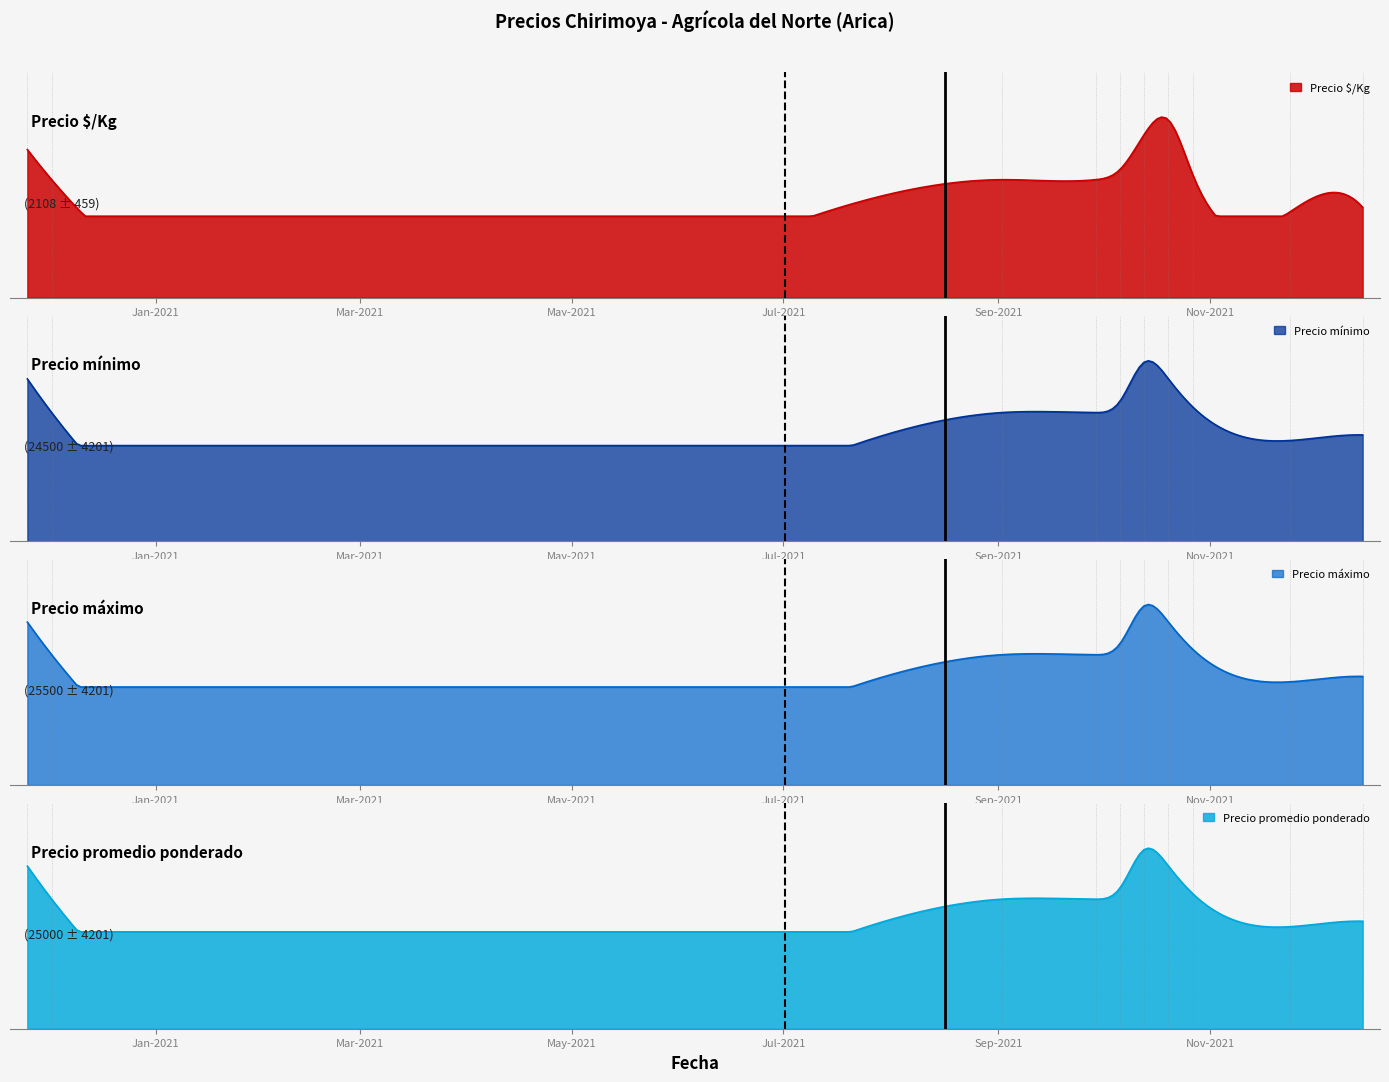

Which has a higher value, 2021-10-27 or 2021-09-02?

2021-10-27